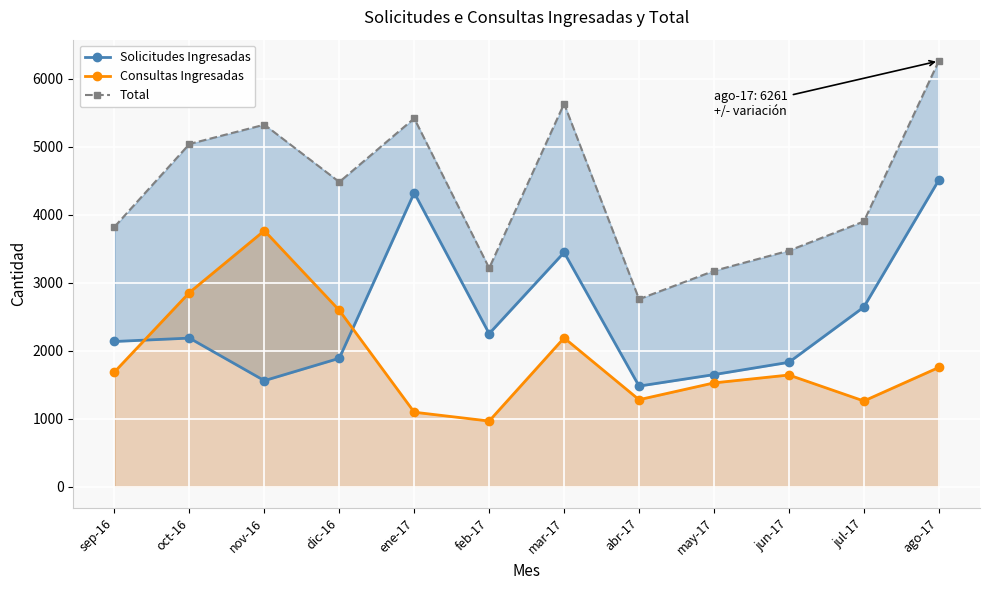

Which series has the largest range (max minus min)?

Total